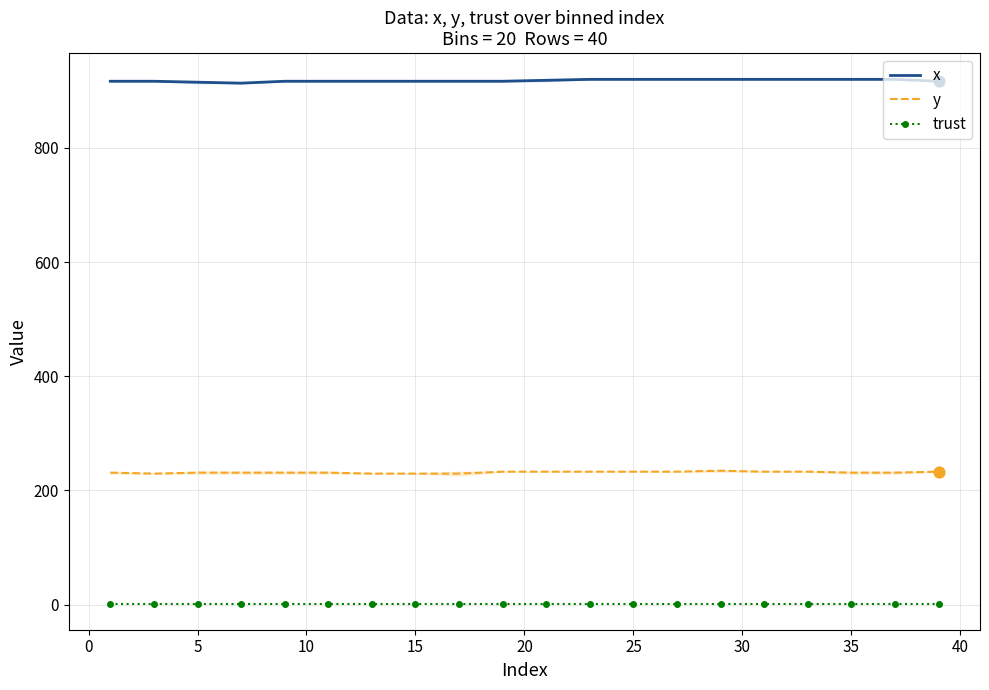

Which series reaches the maximum Y coordinate?

x